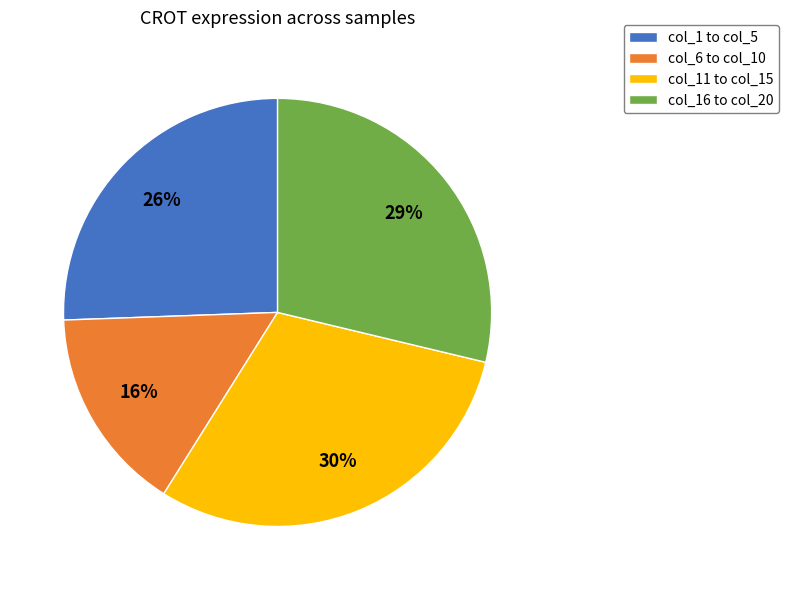

To the nearest percent, what is the difference between the col_1 to col_5 and col_6 to col_10 slice percentages?

10%